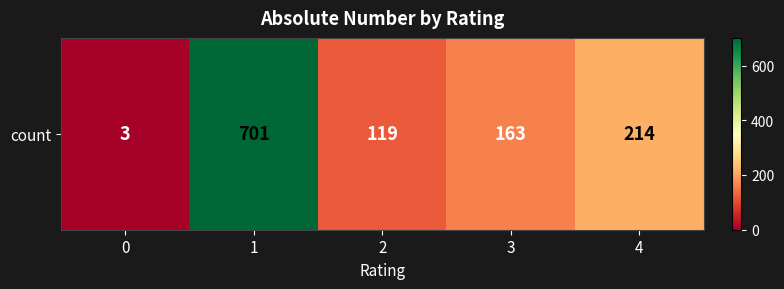

At which label does the data first exceed 163?

1